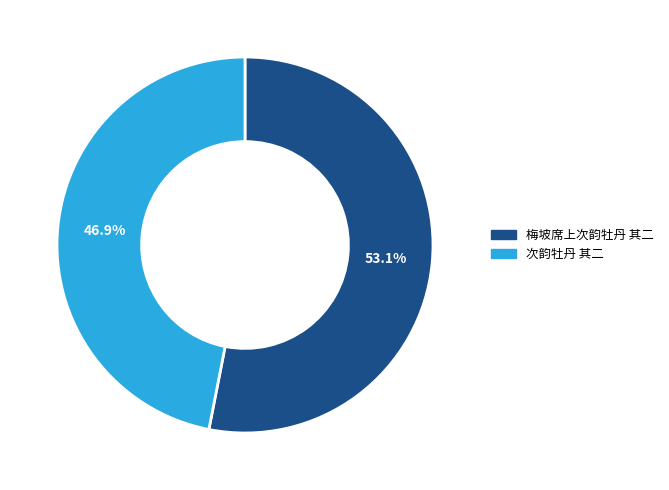

To the nearest percent, what portion does 次韵牡丹 其二 represent?

47%